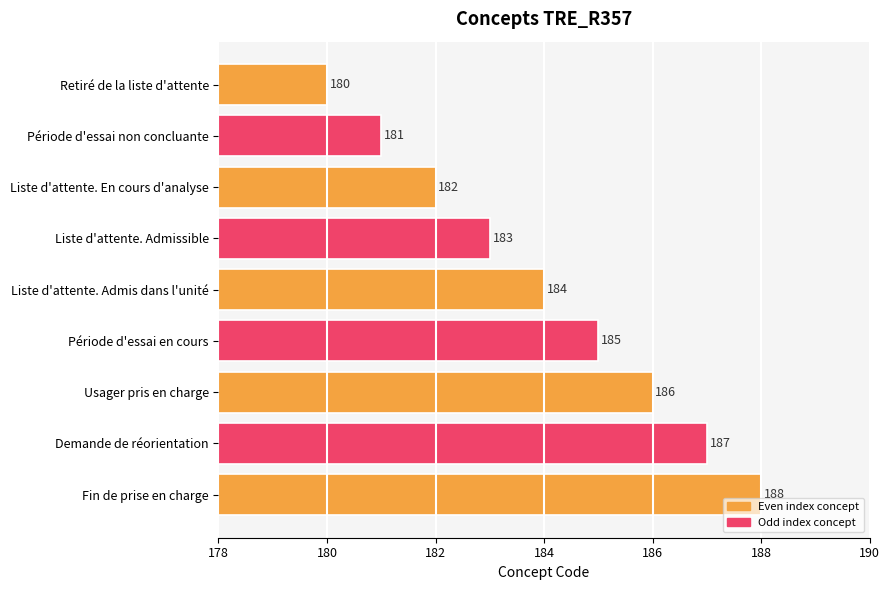

The chart shows a value of 307 at Liste d'attente. Admissible. True or false?

False